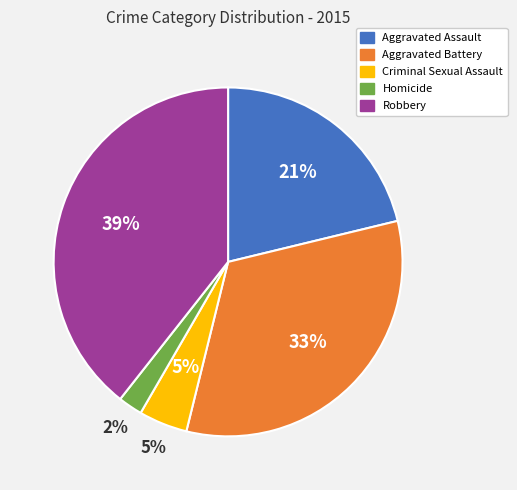

Rank the categories by value from highest to lowest.

Robbery, Aggravated Battery, Aggravated Assault, Criminal Sexual Assault, Homicide